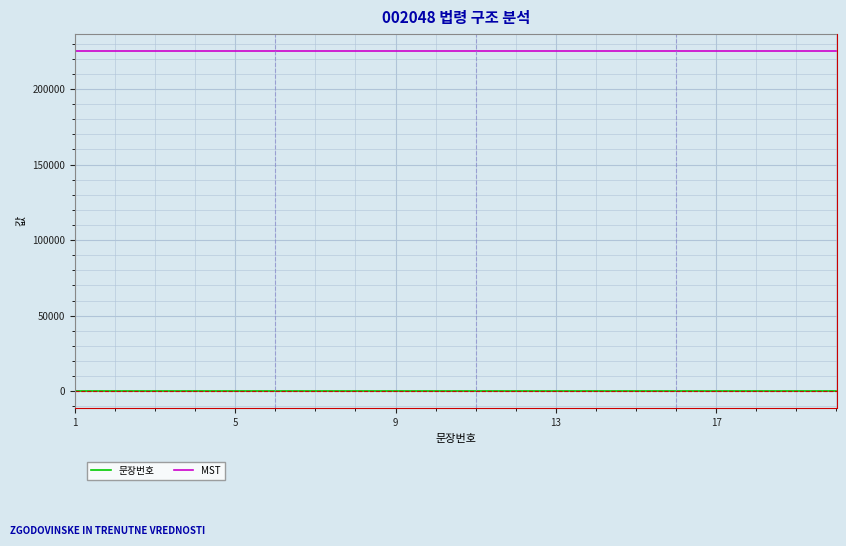

What is the maximum value shown in the chart?

224999